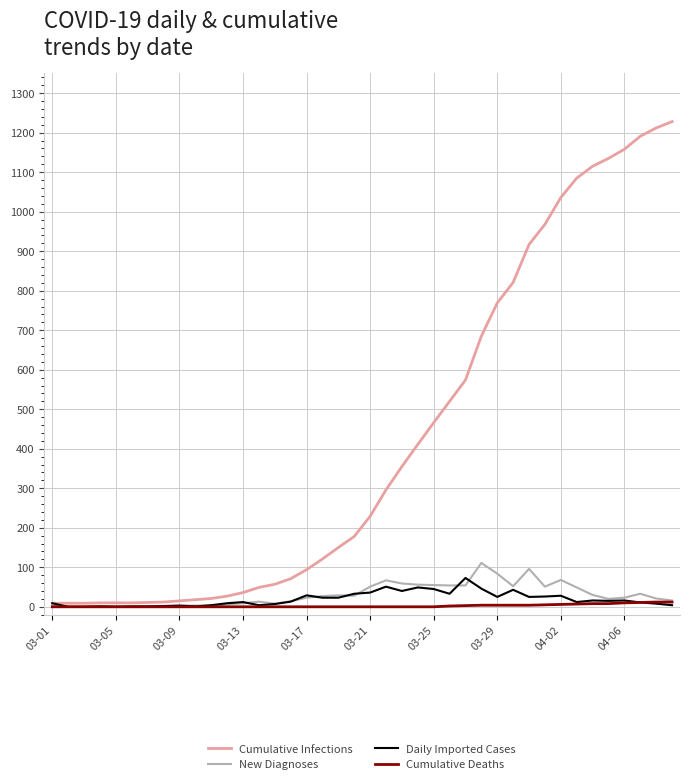

How many categories are shown in the chart?

40